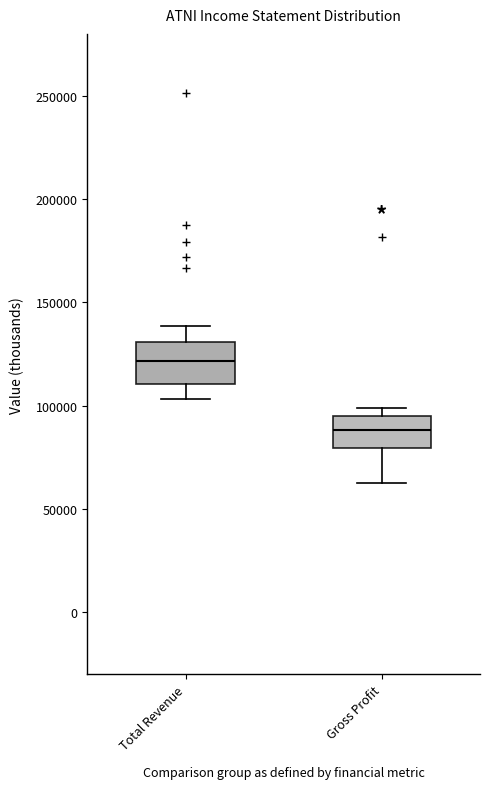

Reading left to right, read every box against the y-axis: the position of its median line, the range the box covers, and the ends of its whiskers. The values are not printed on the chart, so give them approximately, as read against the axis.

Total Revenue: median 120000, box 110000 to 130000, whiskers 105000 to 140000
Gross Profit: median 90000, box 80000 to 95000, whiskers 60000 to 100000